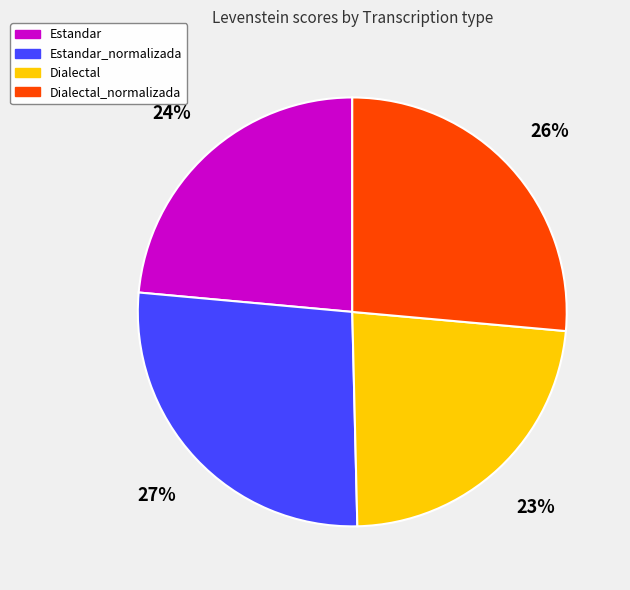

What is the ratio of the value at Estandar_normalizada to the value at Dialectal_normalizada?

1.0